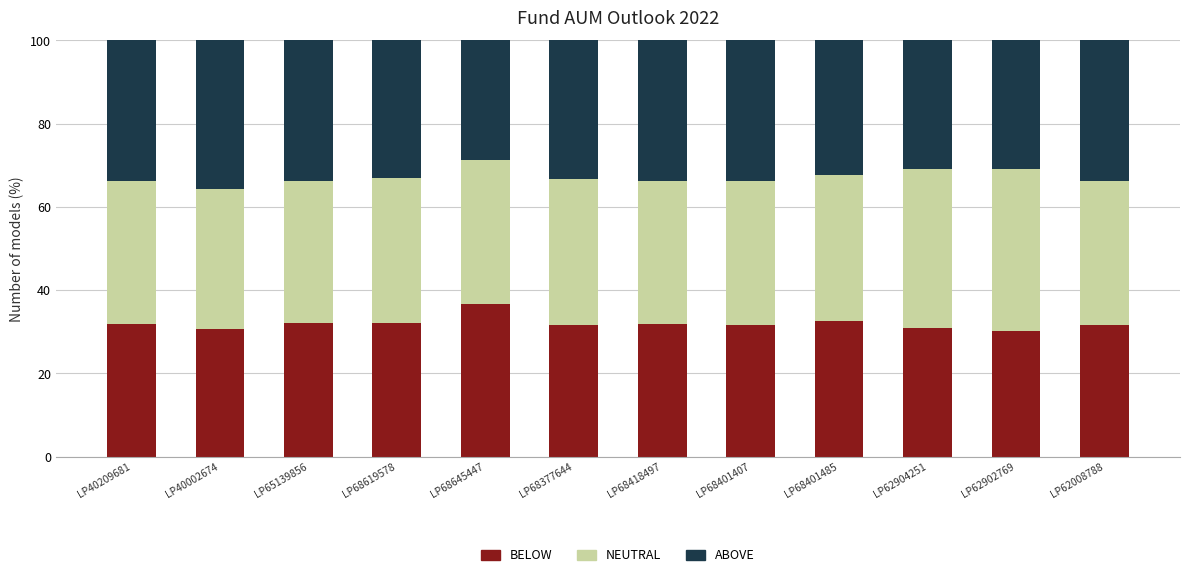

What is the lowest value of the BELOW series?

30.2